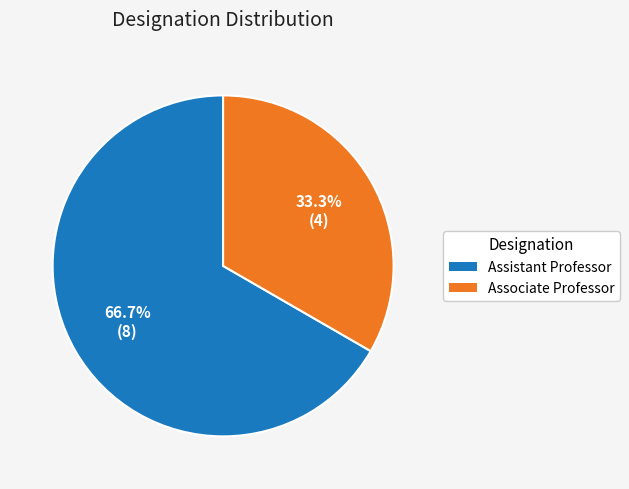

To the nearest percent, what portion does Associate Professor represent?

33%